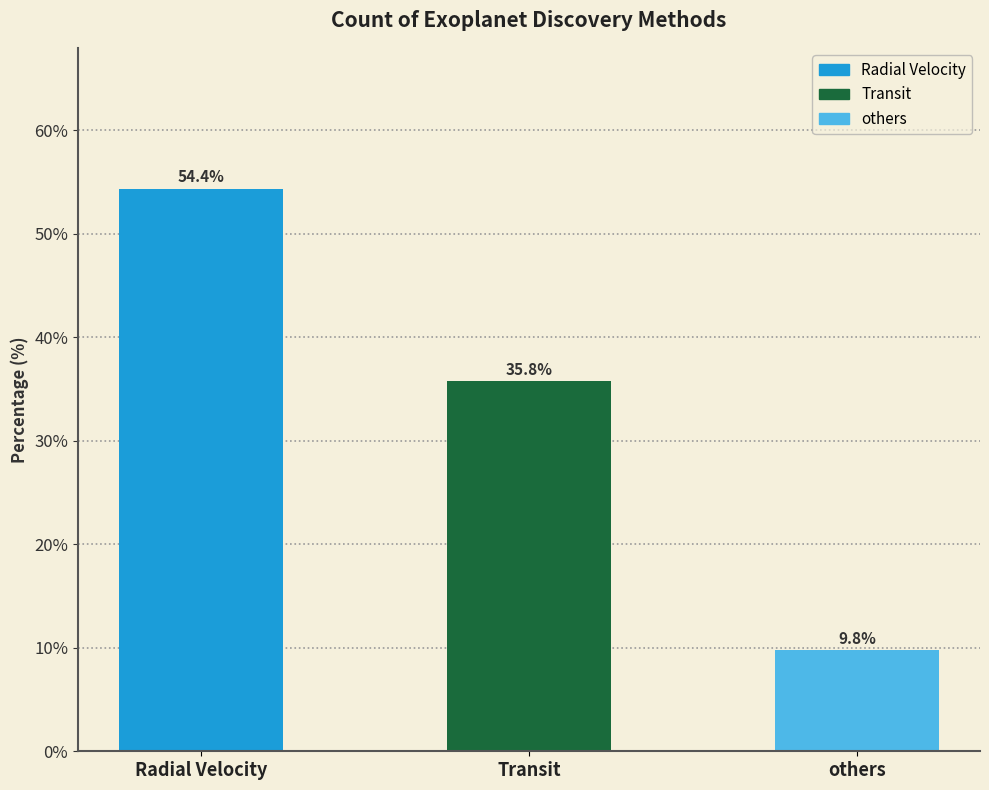

How many data points are less than 35?

1